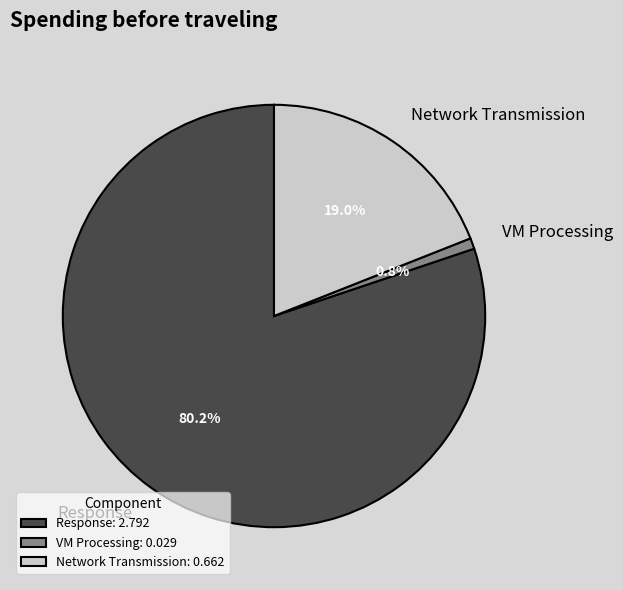

What percentage is the Network Transmission slice, to the nearest percent?

19%